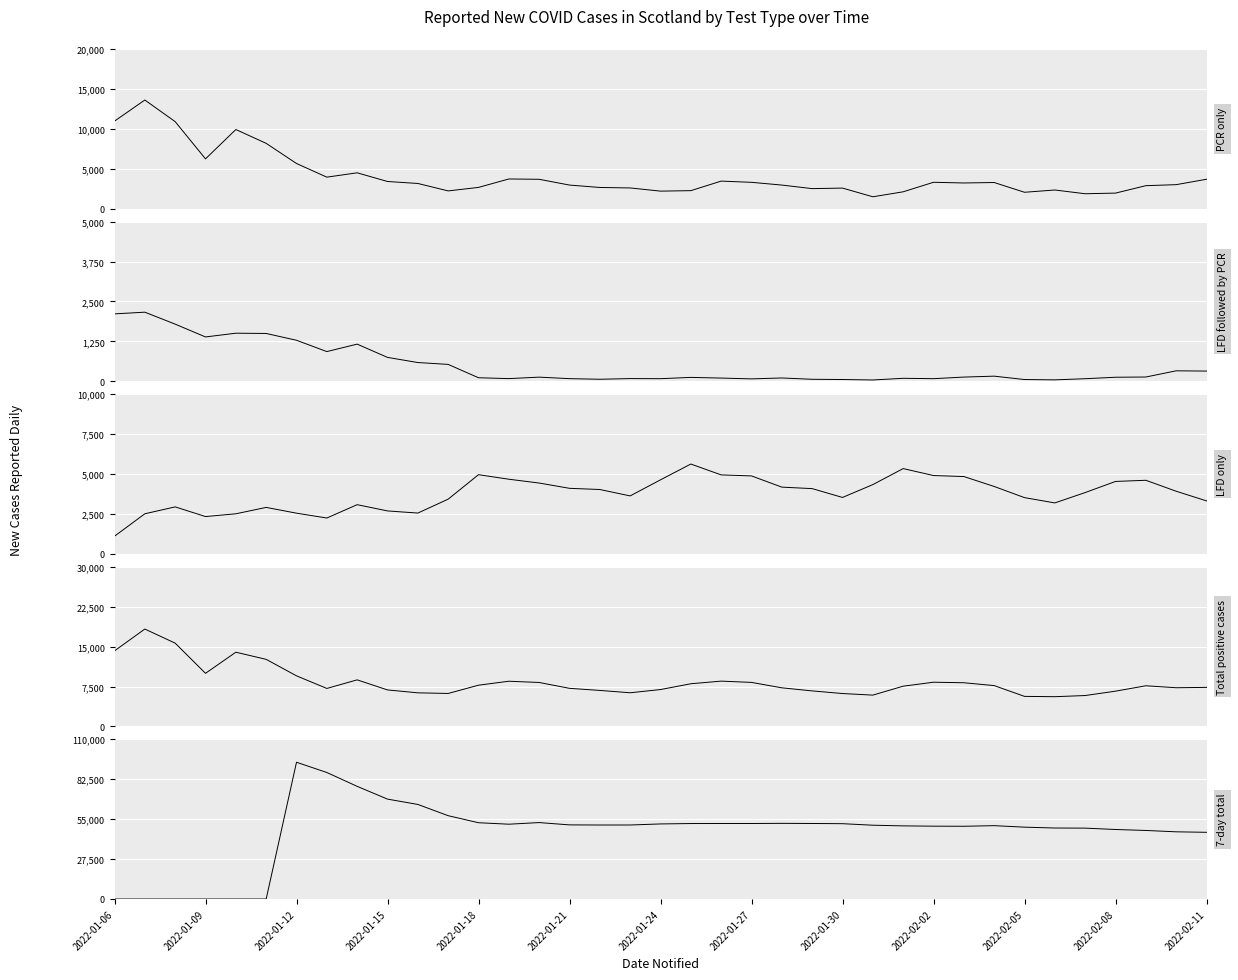

At which label does LFD followed by PCR first exceed 129?

2022-01-06